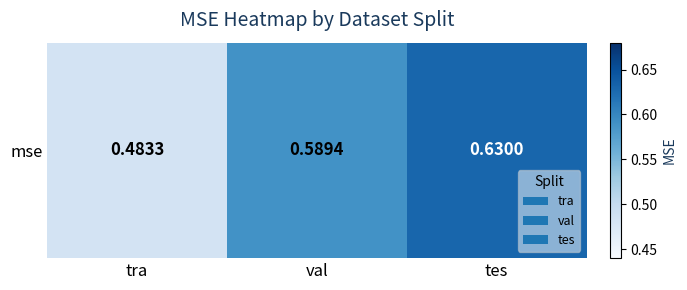

What is the difference between the maximum and minimum values?

0.1